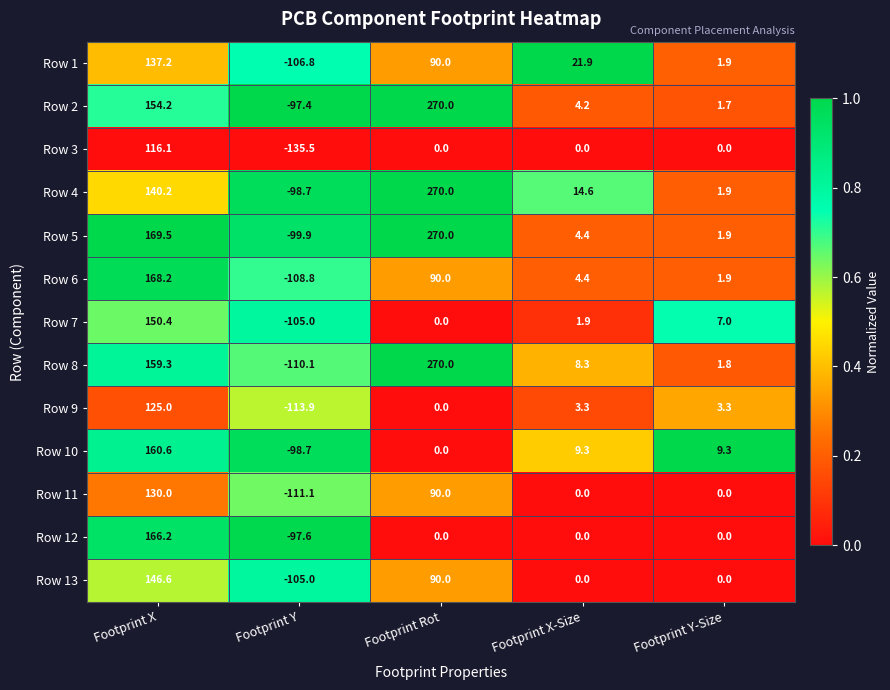

Which series has the largest range (max minus min)?

Row 8